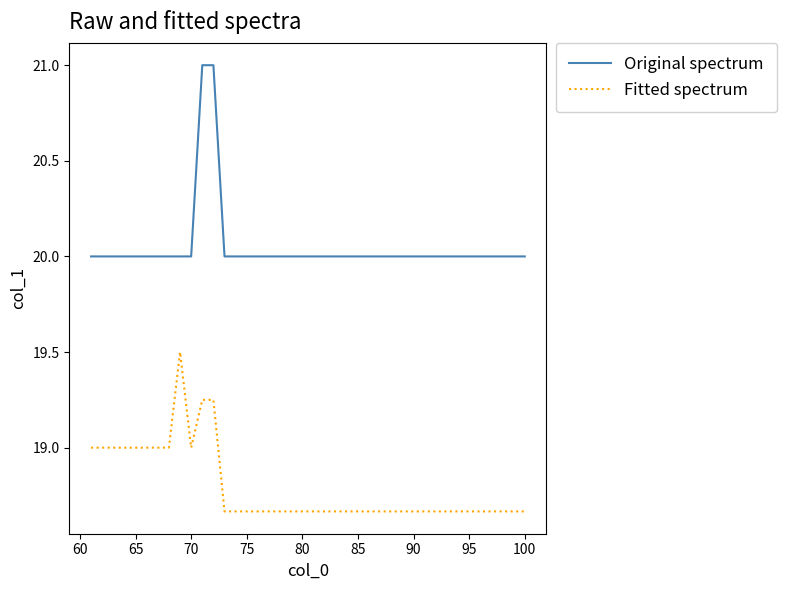

What is the highest value of the Original spectrum series?

21.0